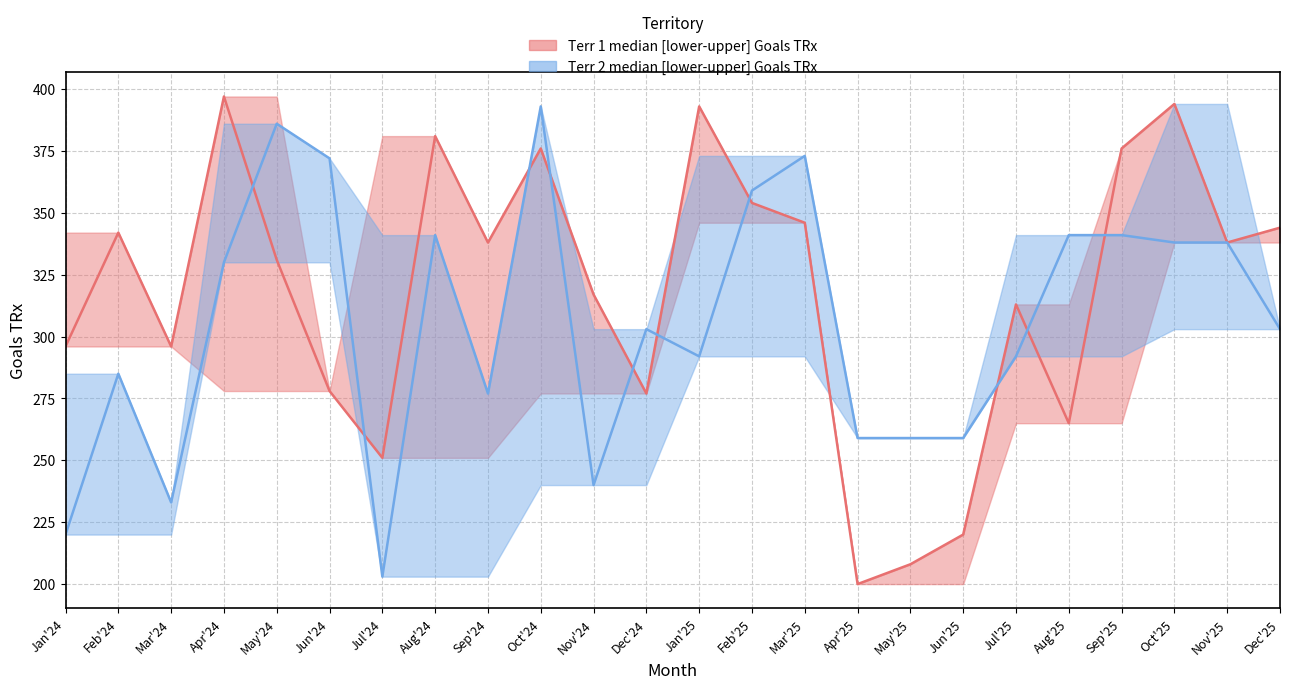

How many times do Terr 1 median Goals TRx and Terr 2 median Goals TRx cross each other?

10